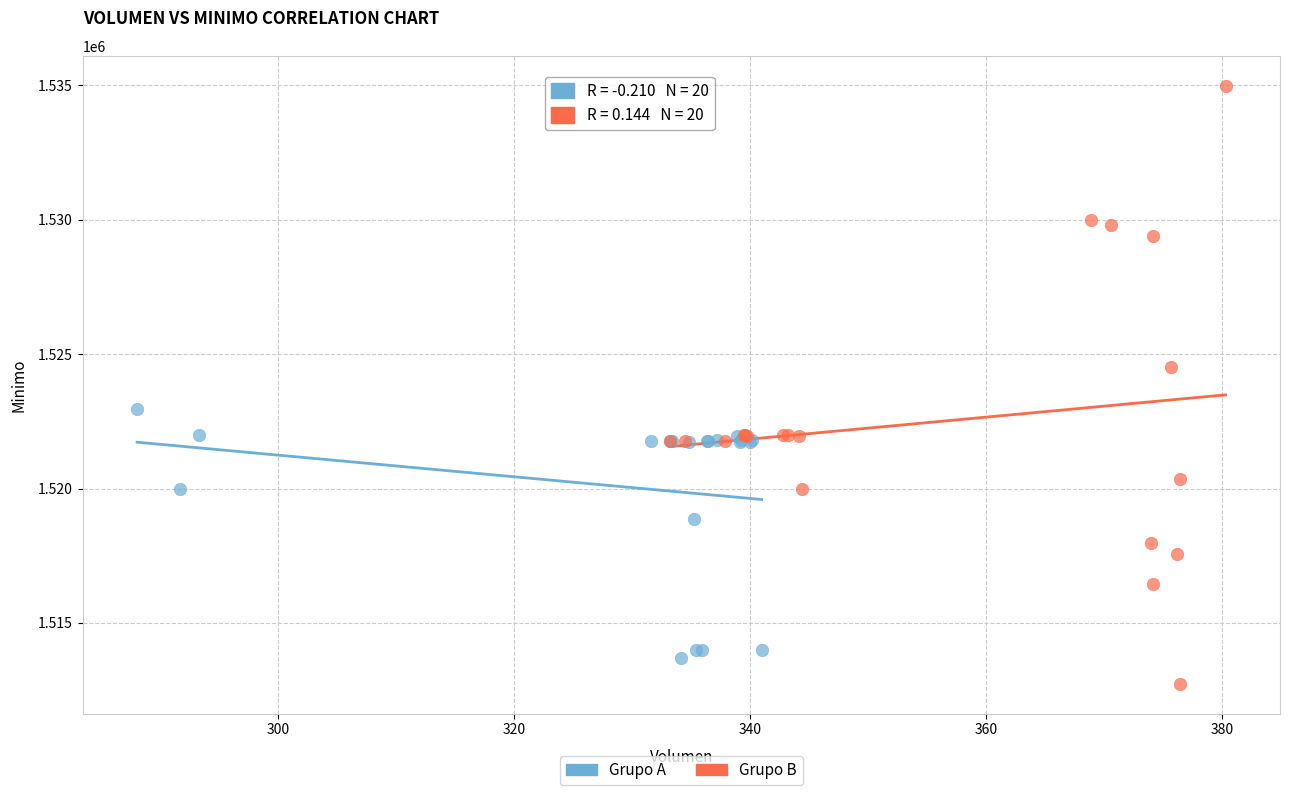

What are all the series names shown in the legend?

Grupo A, Grupo B